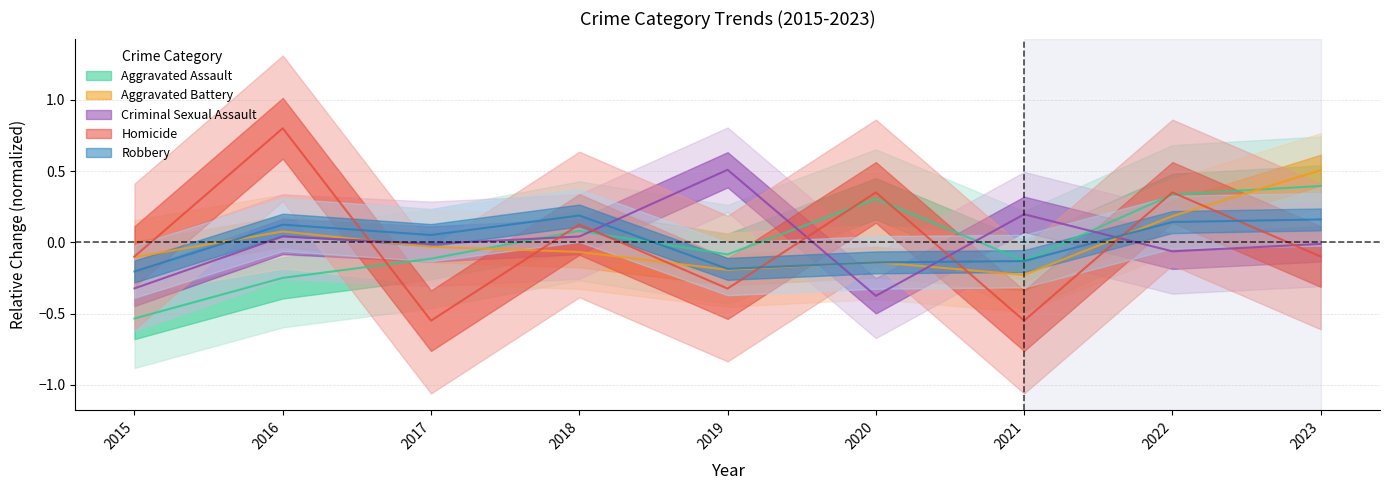

Rank the series by their maximum value, from lowest to highest.

Robbery, Aggravated Assault, Aggravated Battery, Criminal Sexual Assault, Homicide